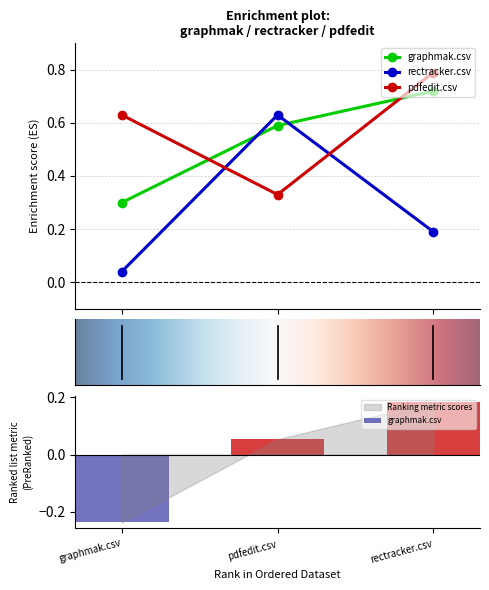

What is the difference between the pdfedit.csv values at rectracker.csv and graphmak.csv?

0.2